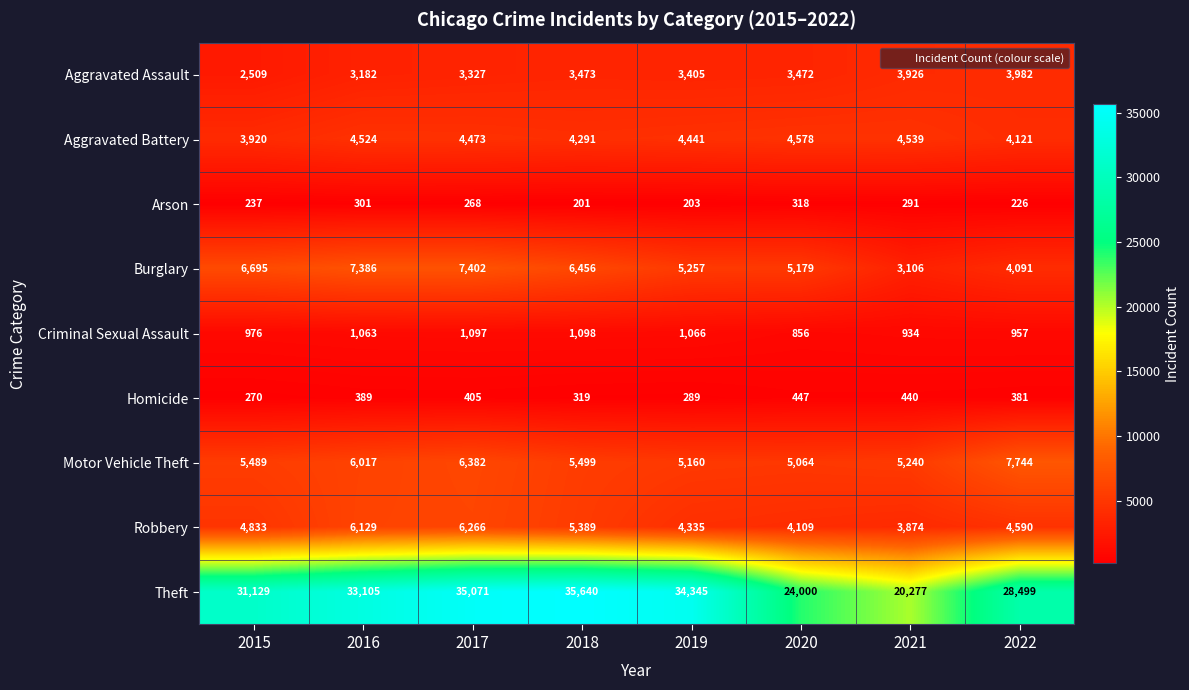

Rank the series at 2021 from highest to lowest value.

Theft, Motor Vehicle Theft, Aggravated Battery, Aggravated Assault, Robbery, Burglary, Criminal Sexual Assault, Homicide, Arson